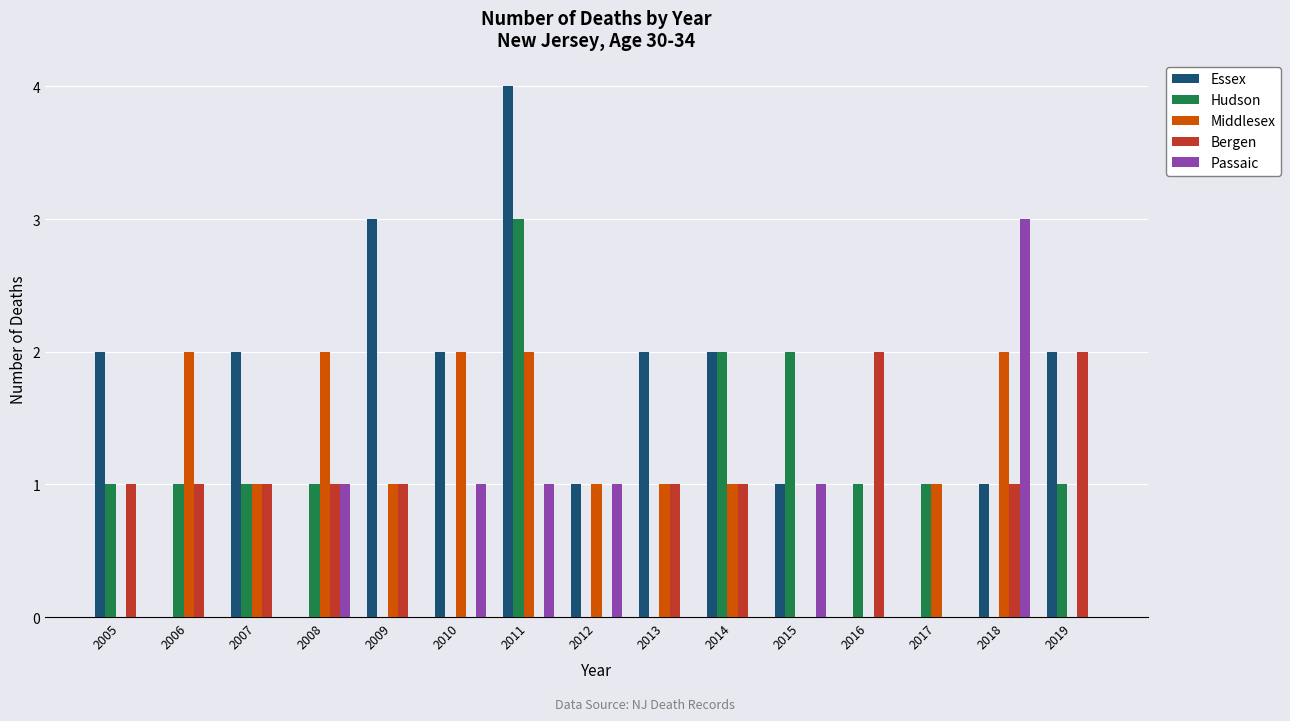

Reading left to right, transcribe all the data shown in this chart.

Essex: 2	0	2	0	3	2	4	1	2	2	1	0	0	1	2
Hudson: 1	1	1	1	0	0	3	0	0	2	2	1	1	0	1
Middlesex: 0	2	1	2	1	2	2	1	1	1	0	0	1	2	0
Bergen: 1	1	1	1	1	0	0	0	1	1	0	2	0	1	2
Passaic: 0	0	0	1	0	1	1	1	0	0	1	0	0	3	0